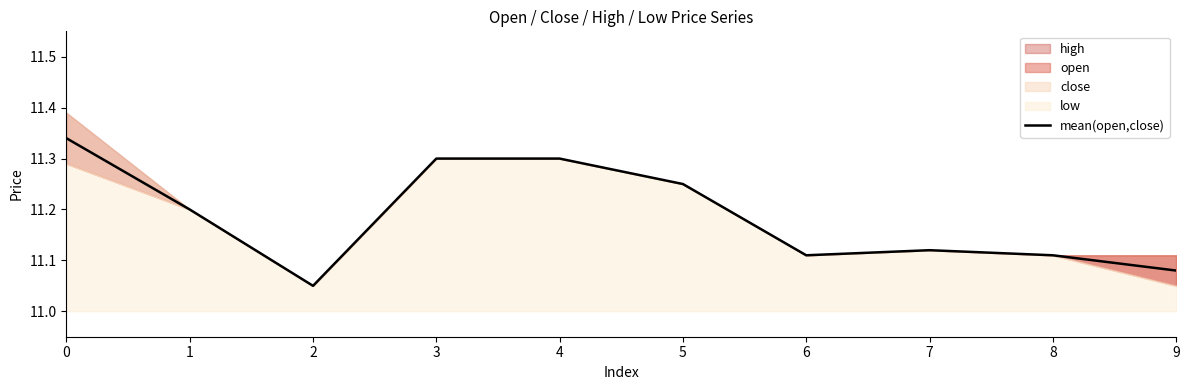

What is the maximum value shown in the chart?

11.3